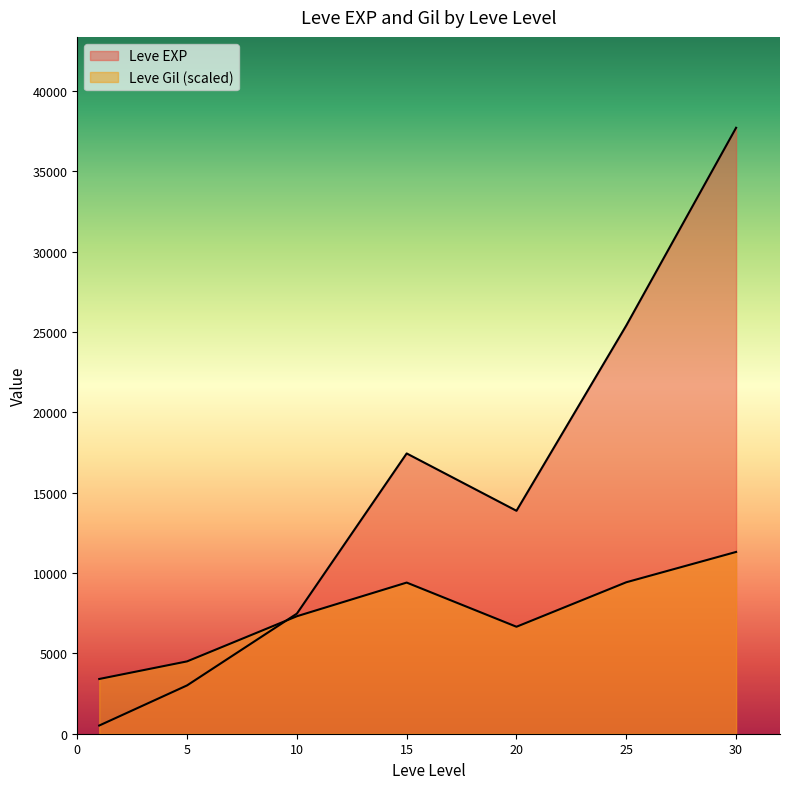

Does the chart display data point markers on the line(s)?

No